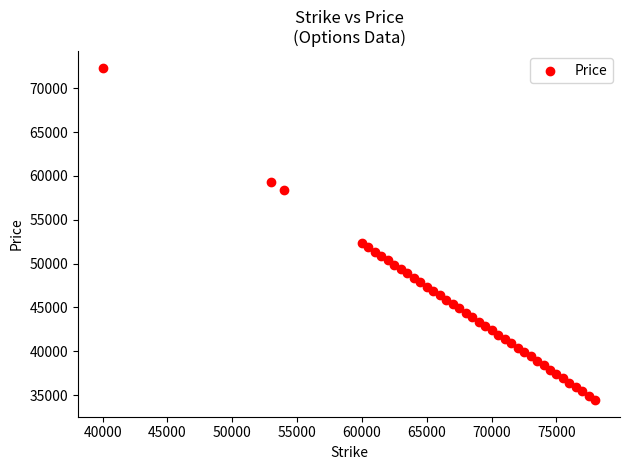

What Y value in the scatter plot is closest to 53382?

52370.6